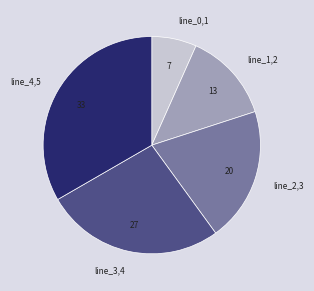

Is there a majority slice in this chart?

No